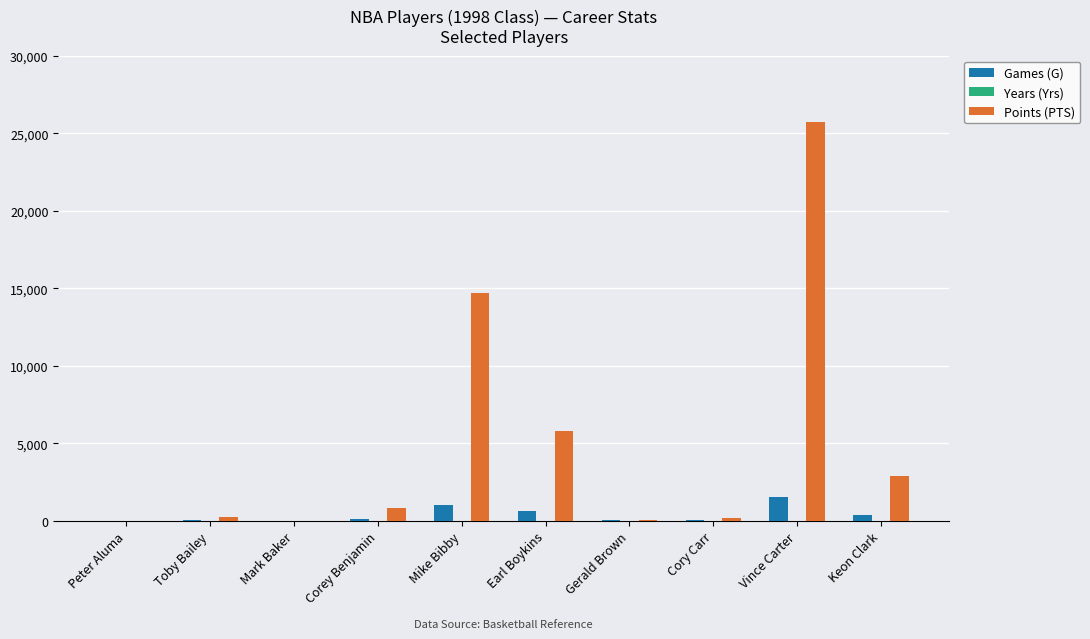

At which category is the sum across all series the highest?

Vince Carter